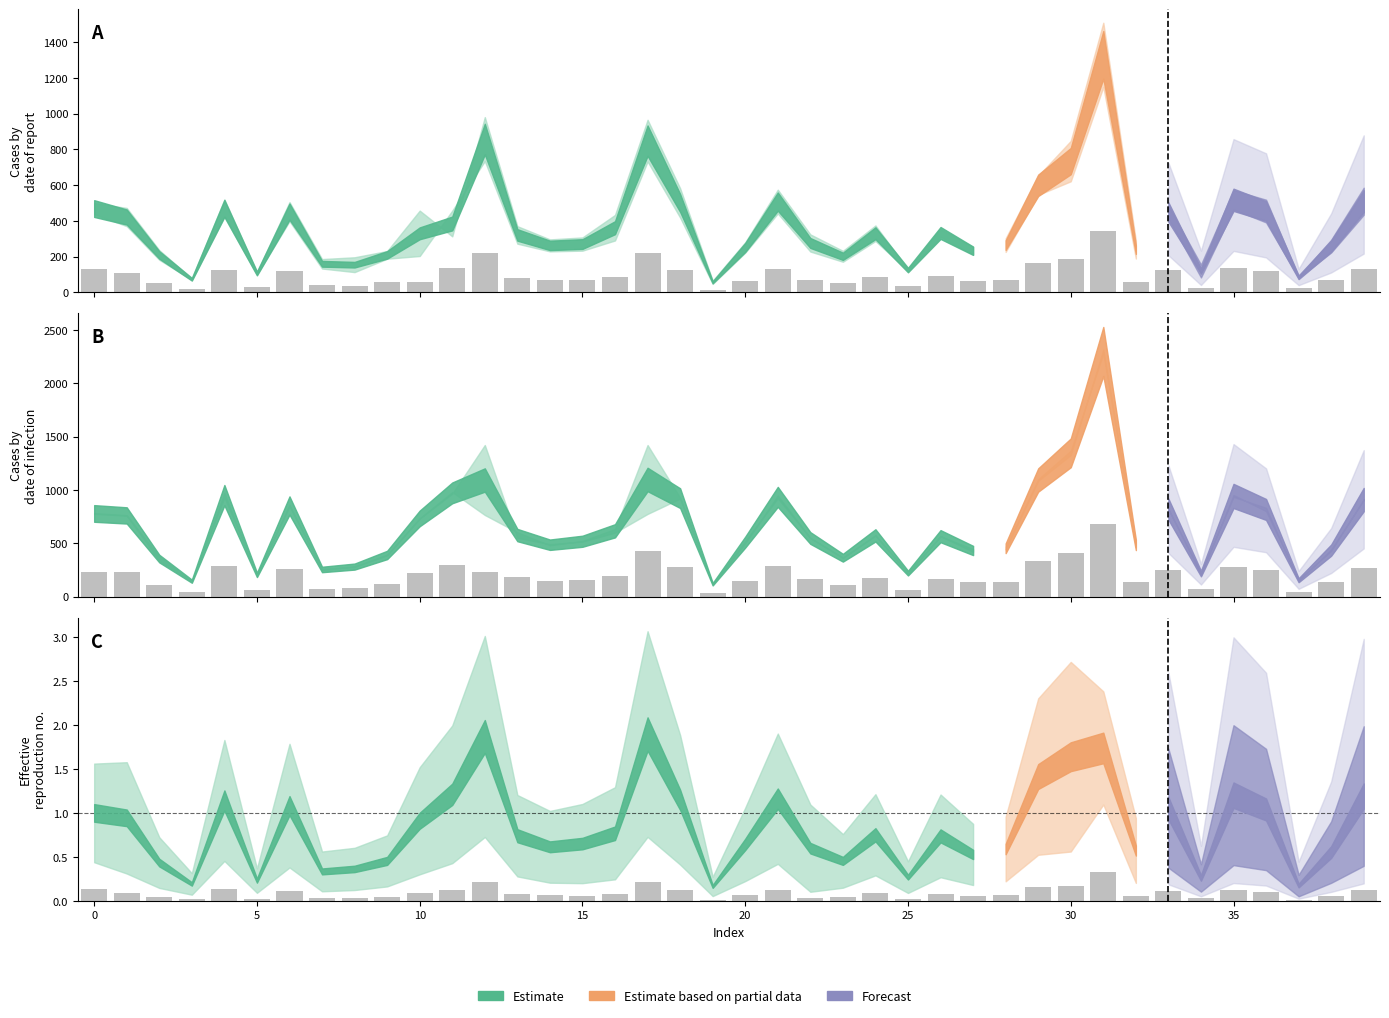

Are the bars grouped side by side (vs. stacked)?

Yes